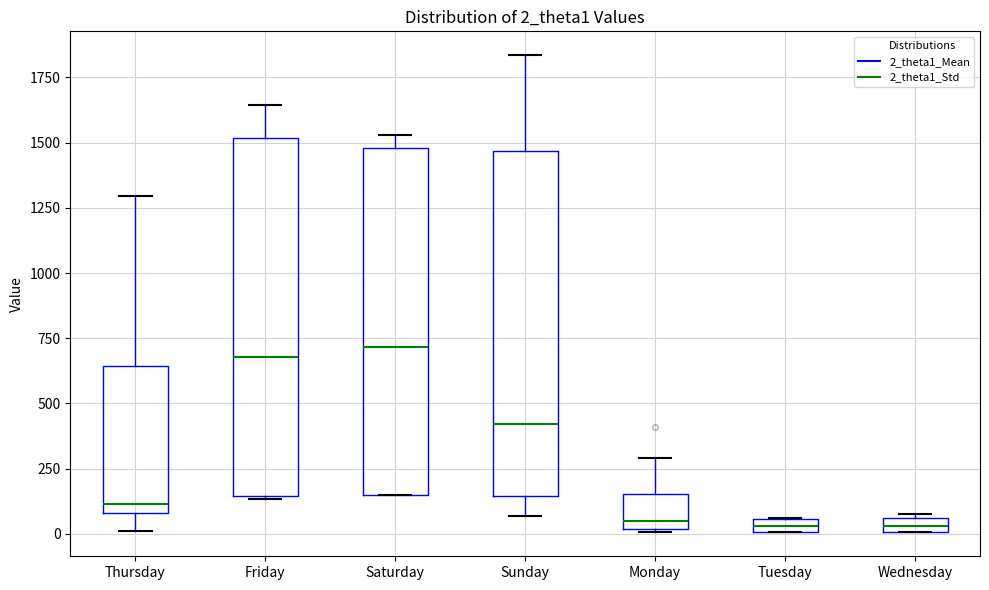

Where does the median line of the box for Sunday sit on the y-axis? The values are not printed on the chart, so give them approximately, as read against the axis.

400